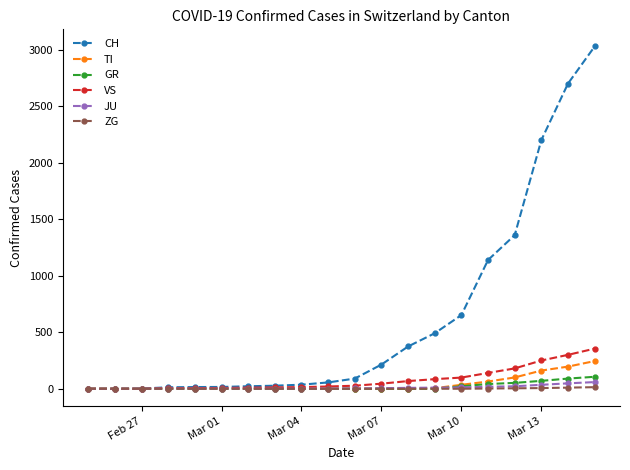

What is the highest value of the CH series?

3028